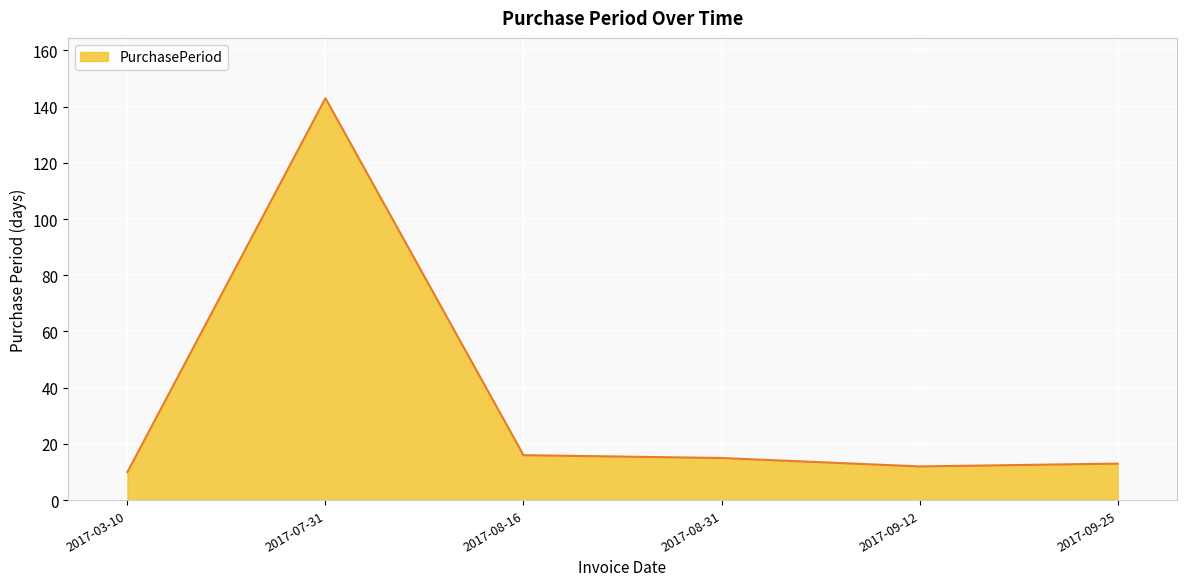

Reading right to left, extract all data points from this chart.

13	12	15	16	143	10